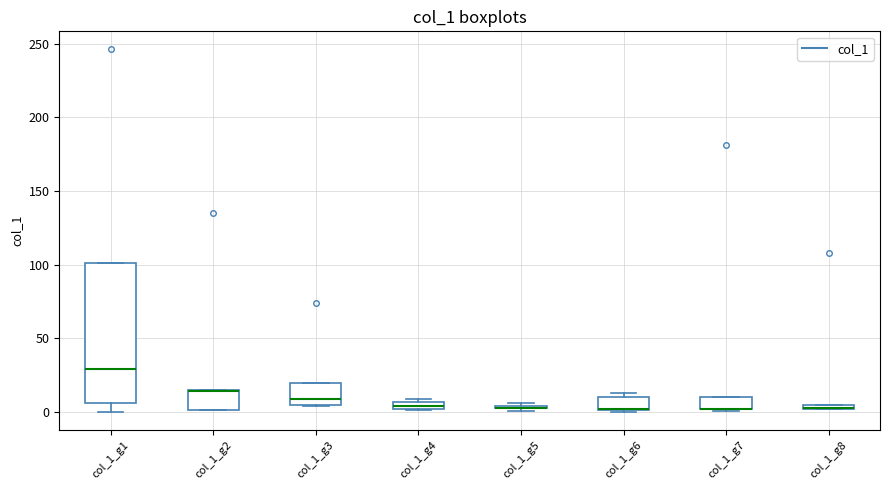

Comparing the boxes themselves (not the whiskers), which one is the tallest?

col_1_g1